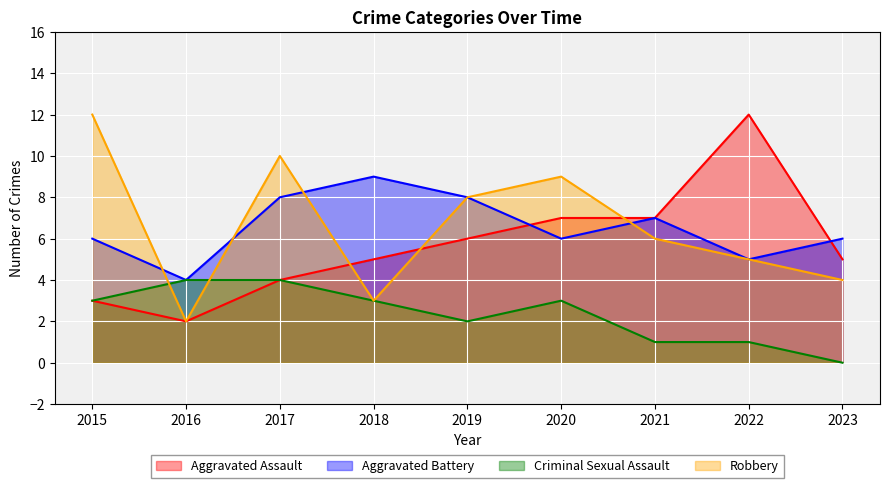

Count the number of data series in this chart.

4